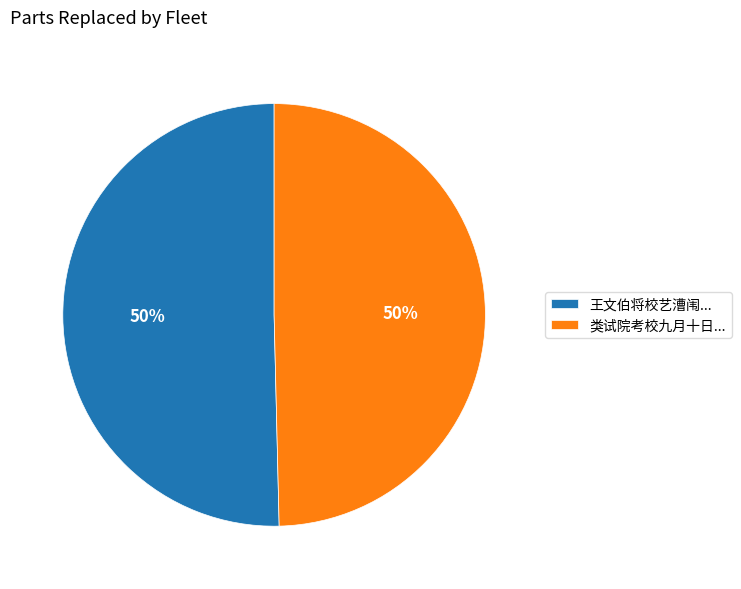

True or false: 类试院考校九月十日... accounts for 50% of the total.

True